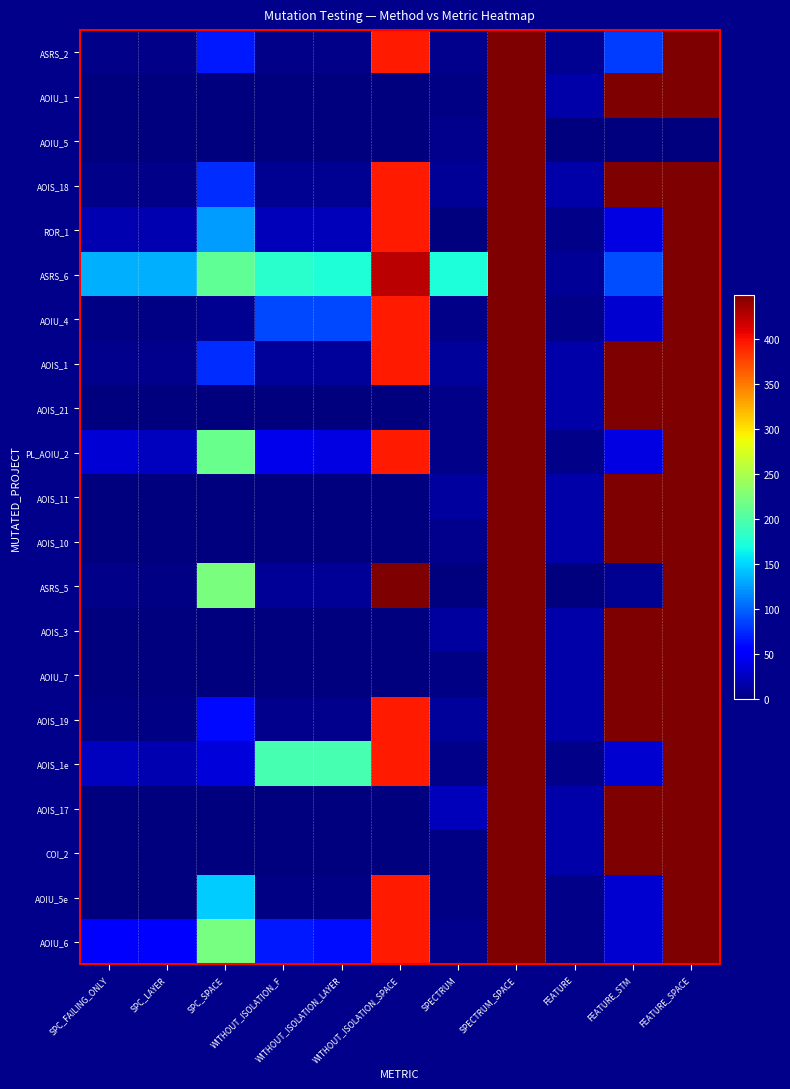

At which category is the sum across all series the highest?

SPECTRUM_SPACE